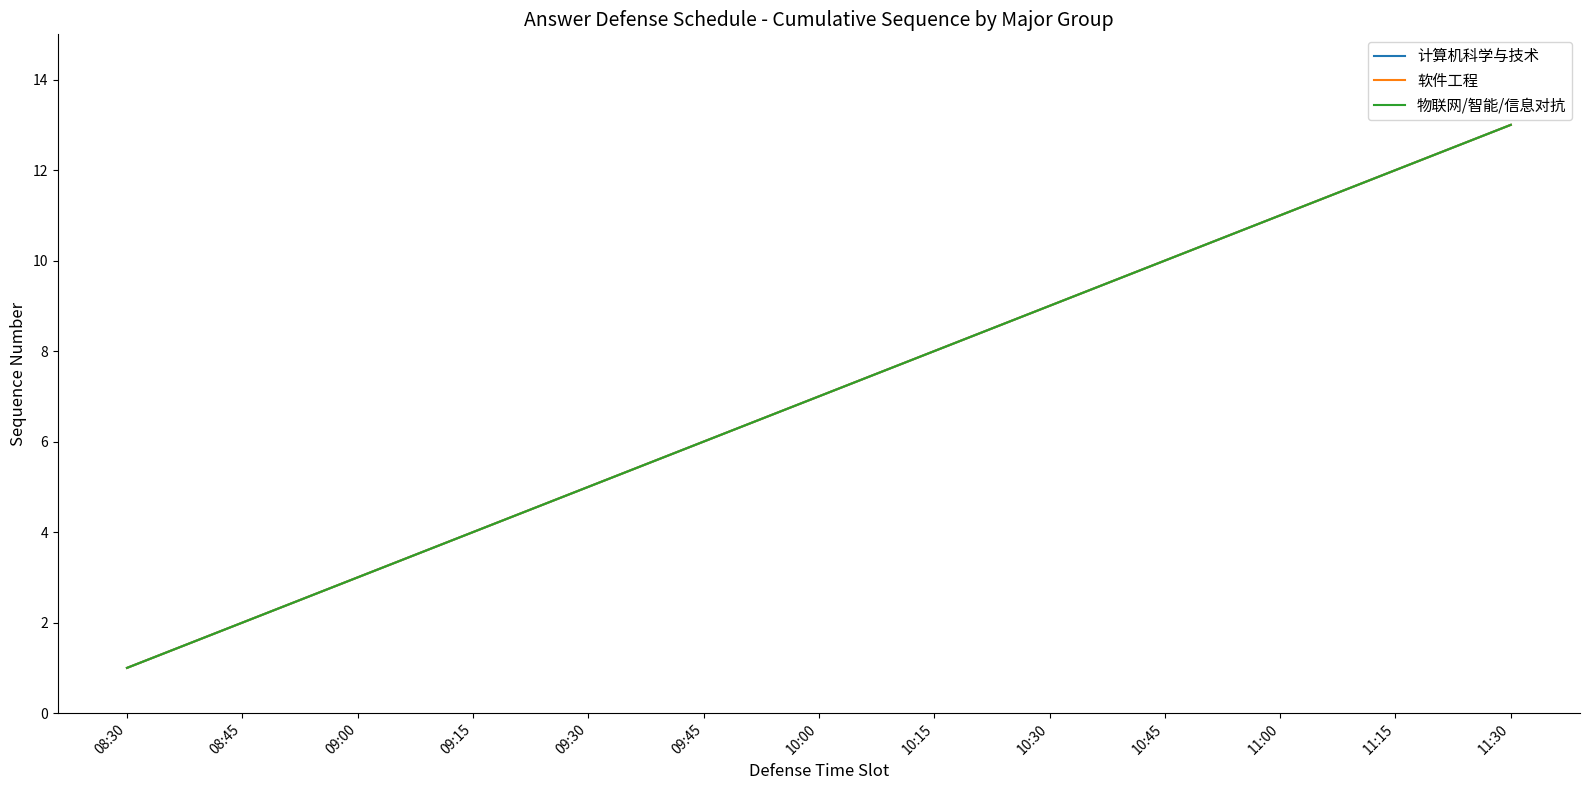

Does the chart have visible grid lines?

No